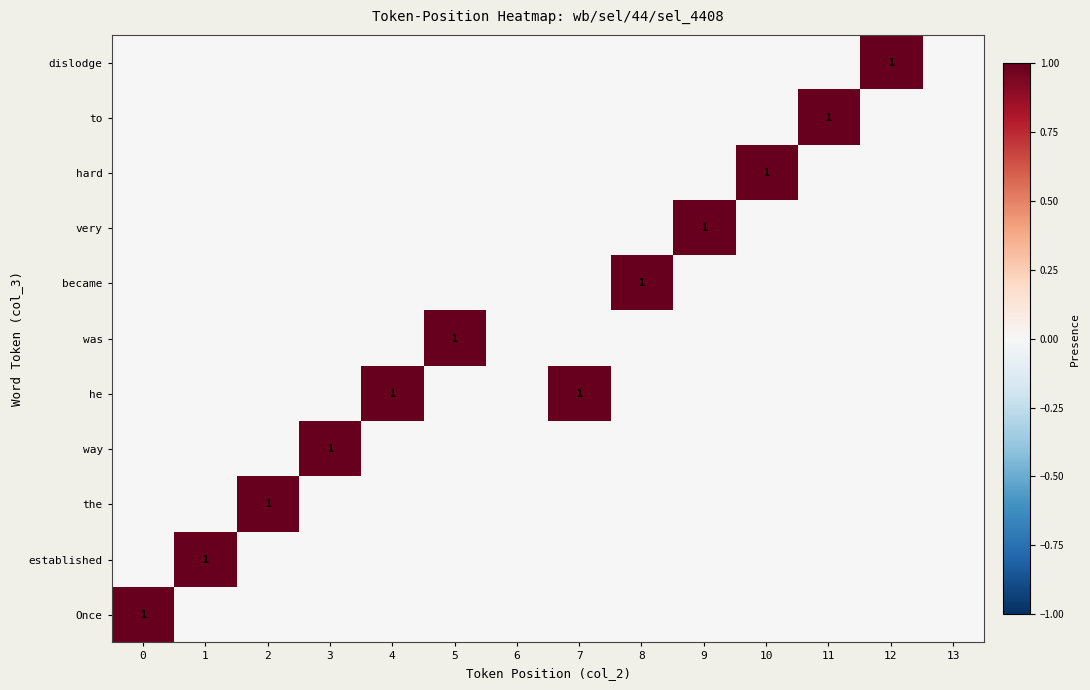

True or false: he has a value of 2 at 7.

False